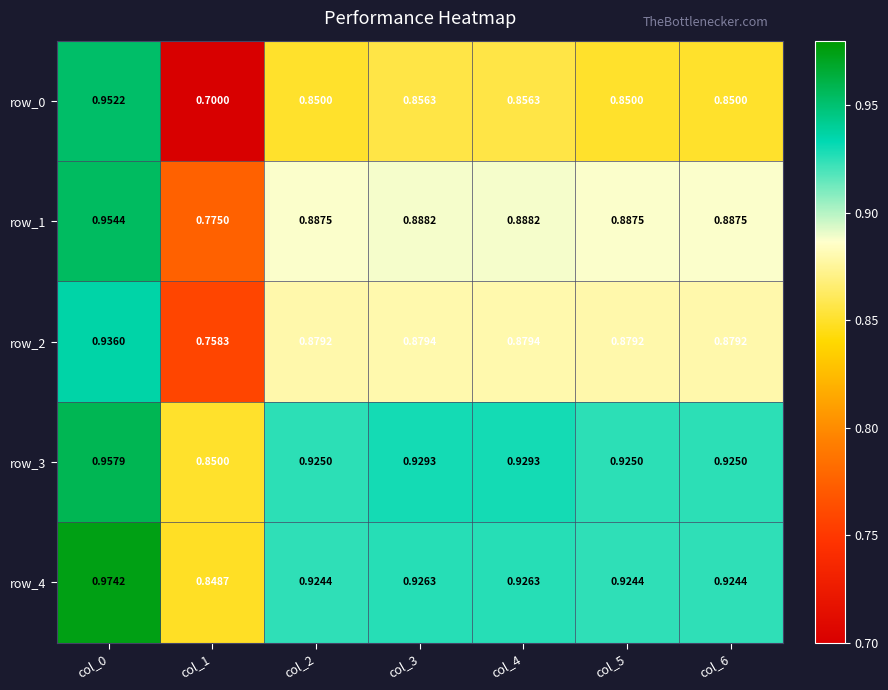

True or false: row_4 has a value of 0.2 at col_5.

False